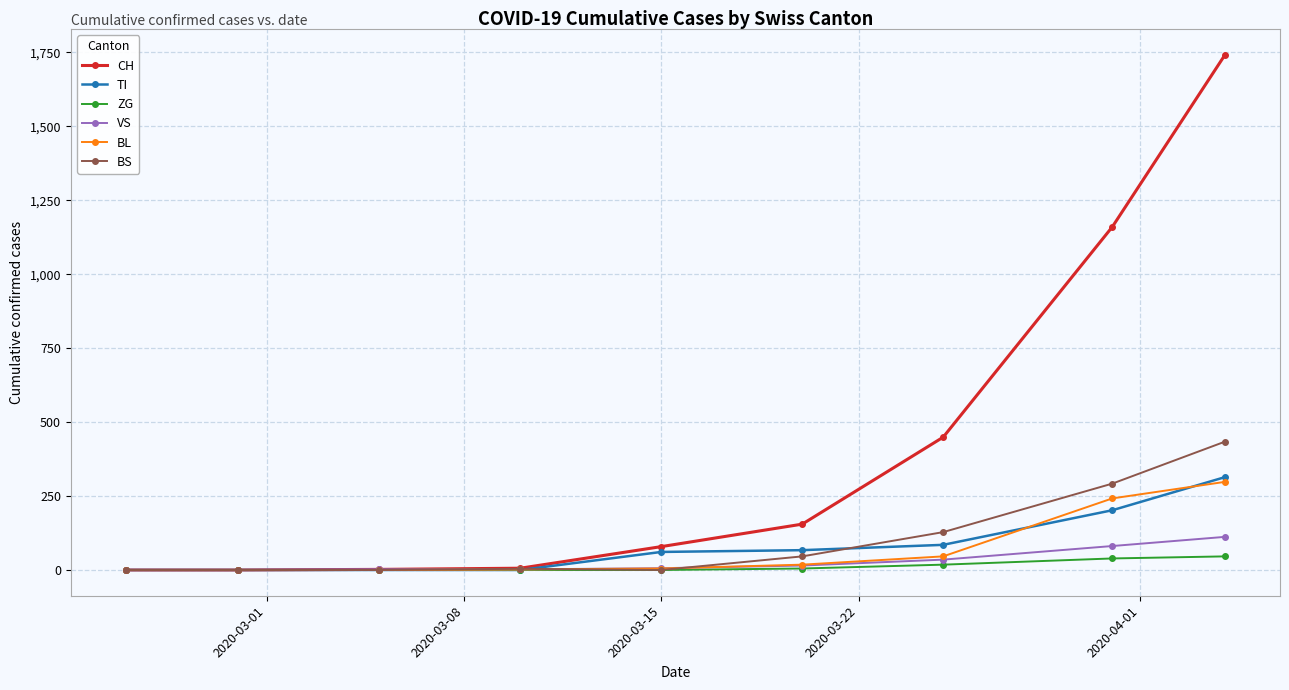

How many values in the BL series are below 5?

4